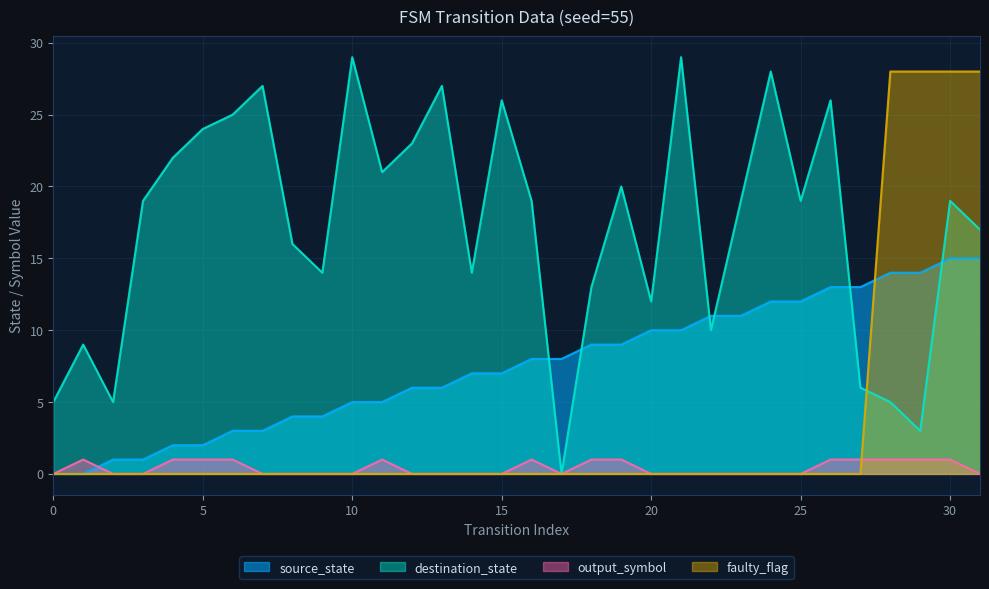

How many data points does each series have?

32